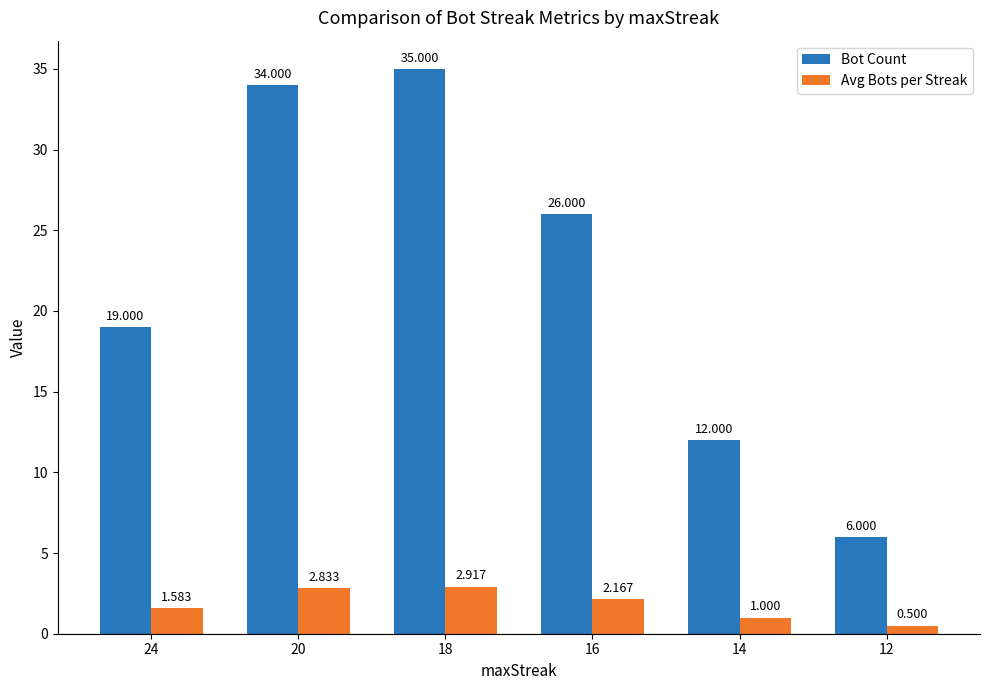

What is the difference between the Avg Bots per Streak values at 24 and 16?

0.6